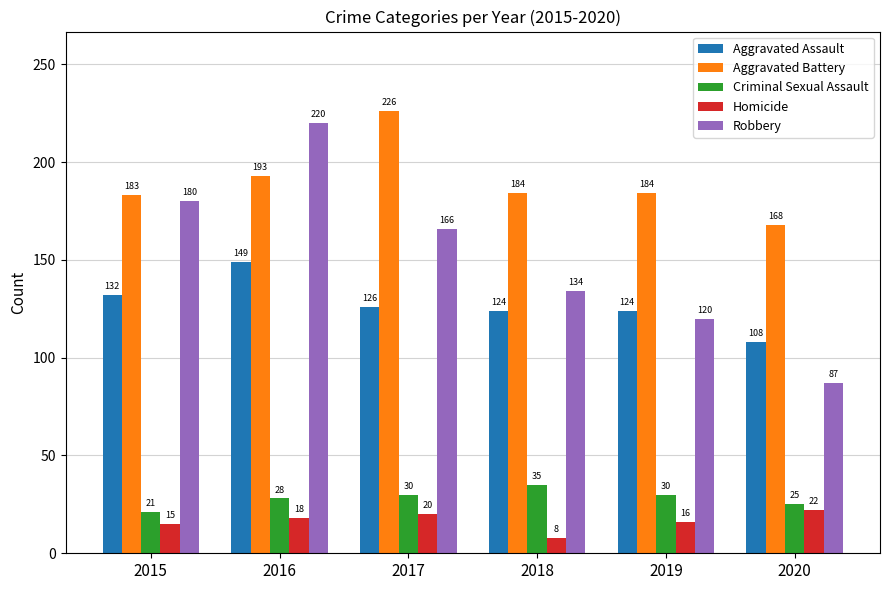

Reading right to left, transcribe all the data shown in this chart.

Aggravated Assault: 108	124	124	126	149	132
Aggravated Battery: 168	184	184	226	193	183
Criminal Sexual Assault: 25	30	35	30	28	21
Homicide: 22	16	8	20	18	15
Robbery: 87	120	134	166	220	180